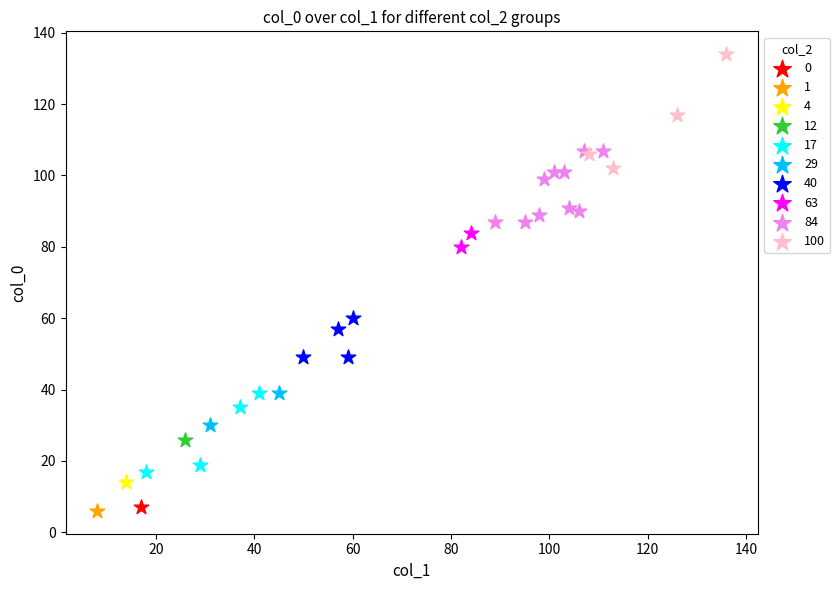

What are all the series names shown in the legend?

0, 1, 4, 12, 17, 29, 40, 63, 84, 100